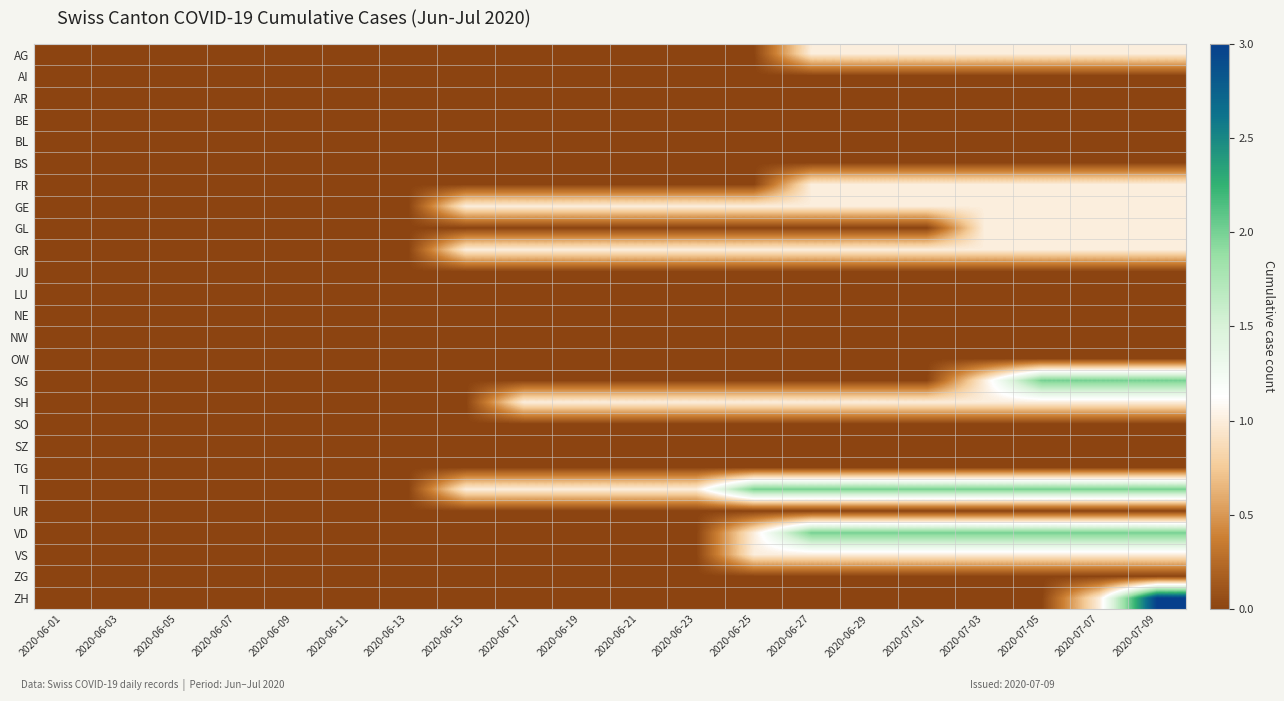

At how many categories does at least one series exceed 0?

13